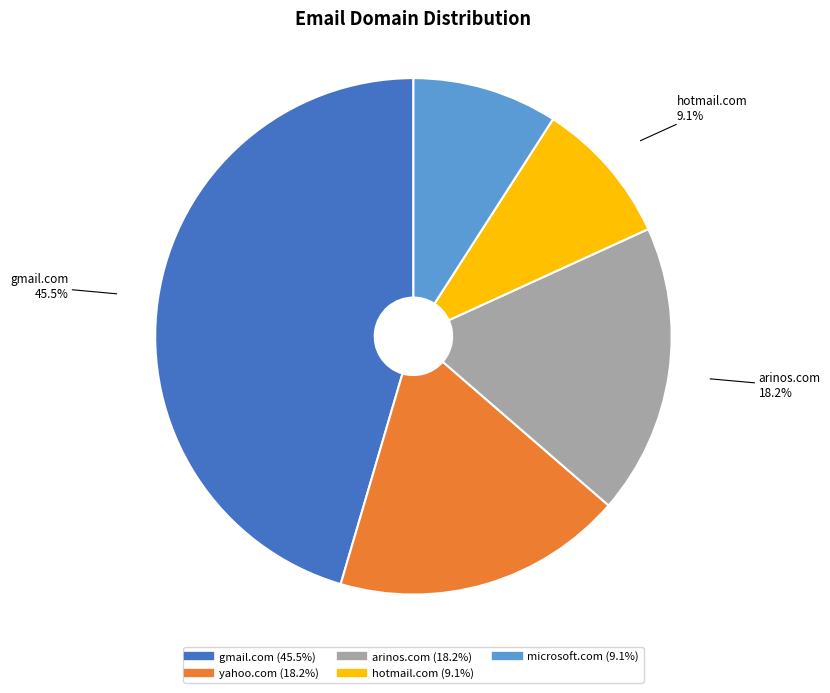

Is there any slice that represents more than half of the pie?

No